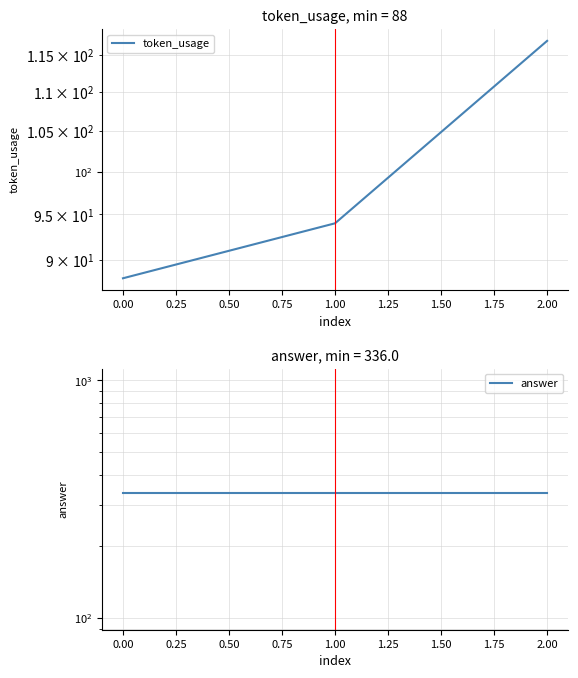

Rank the series by their average value, from lowest to highest.

token_usage, answer